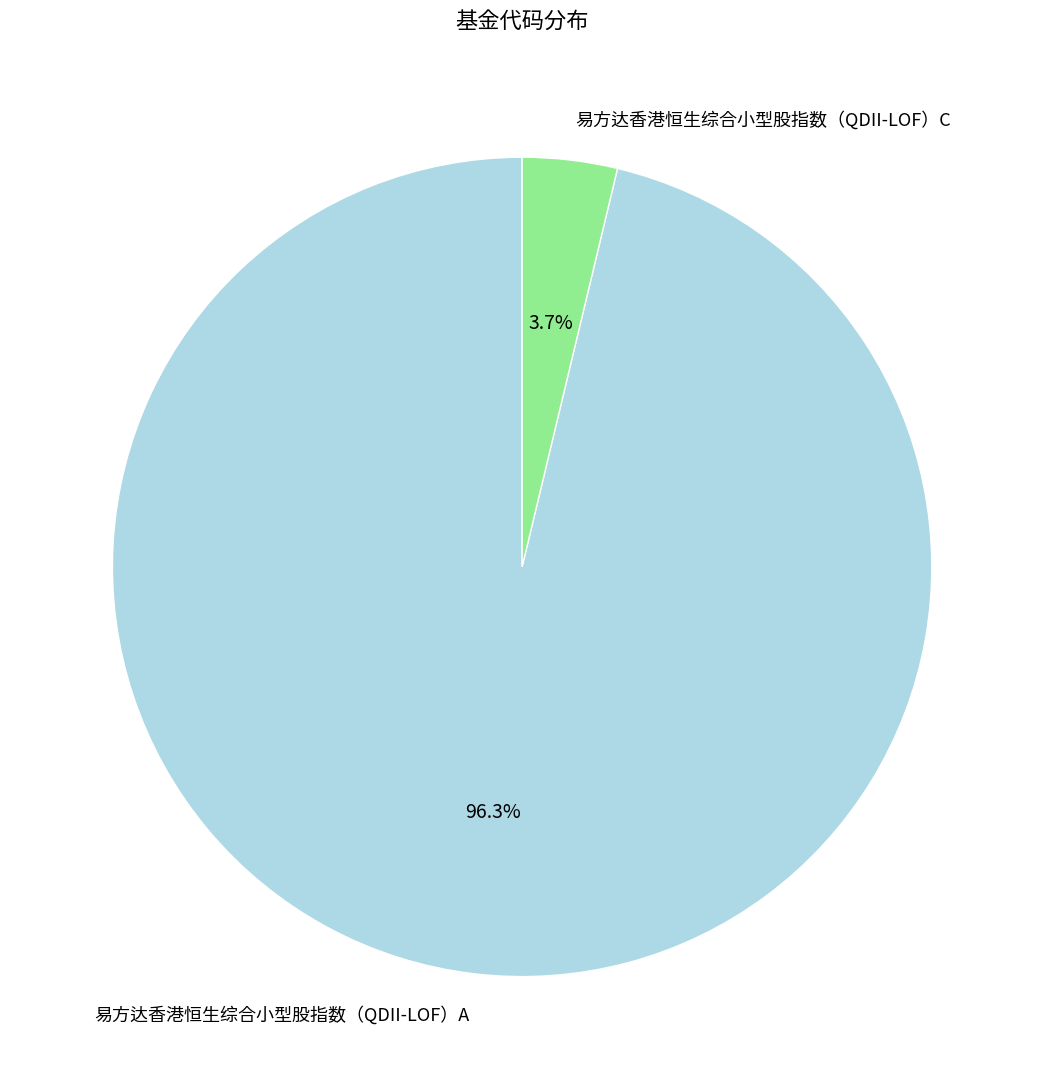

To the nearest percent, what is the difference between the largest and smallest slice percentages?

93%